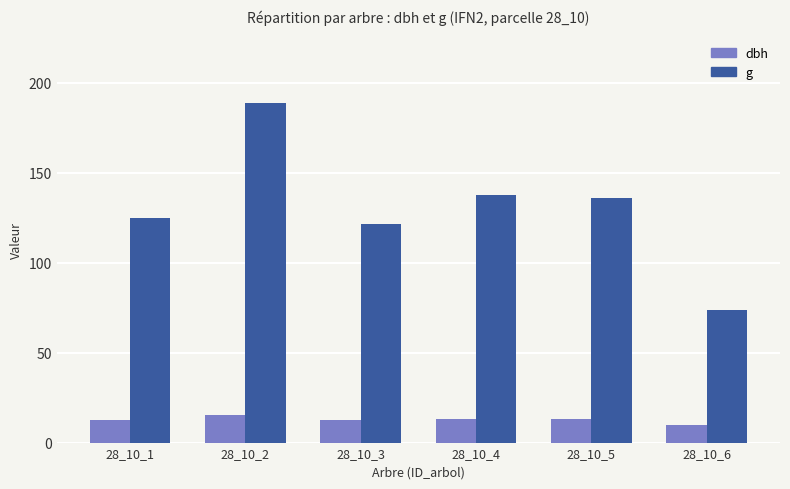

What is the sum of the dbh values at 28_10_3 and 28_10_4?

25.7